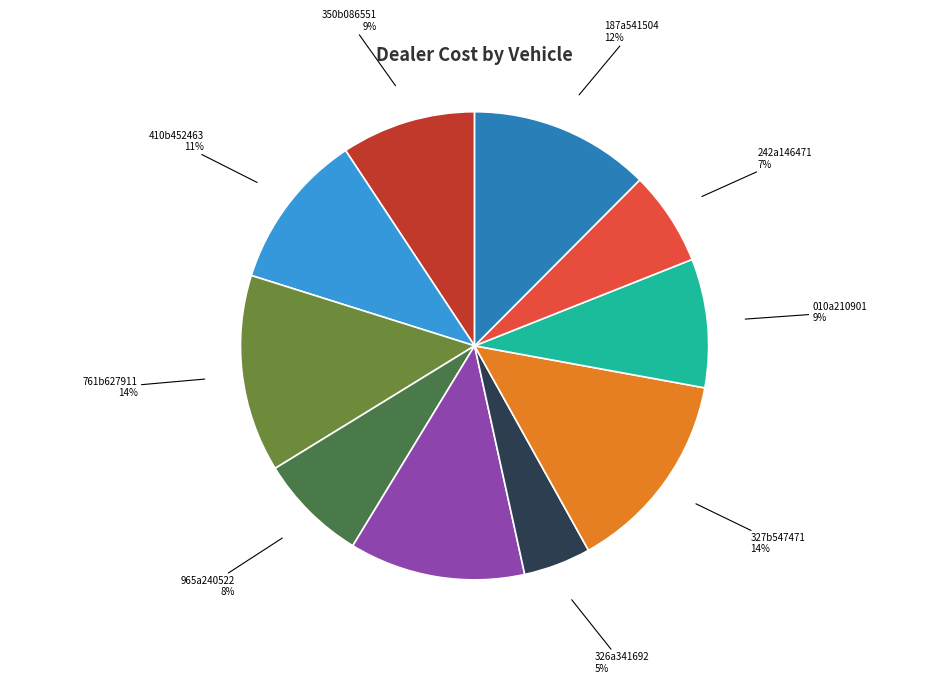

To the nearest percent, what is the difference between the 410b452463 and 327b547471 slice percentages?

3%